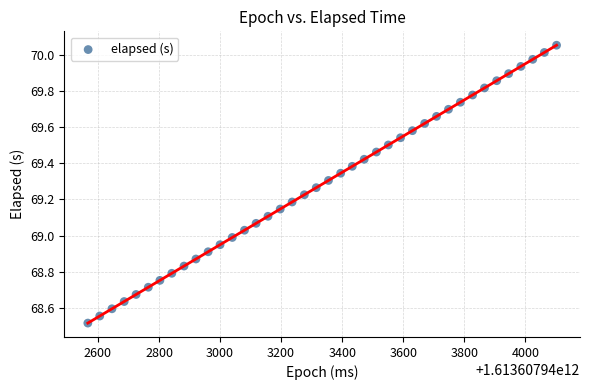

What is the range of Y values (max minus min)?

1.5